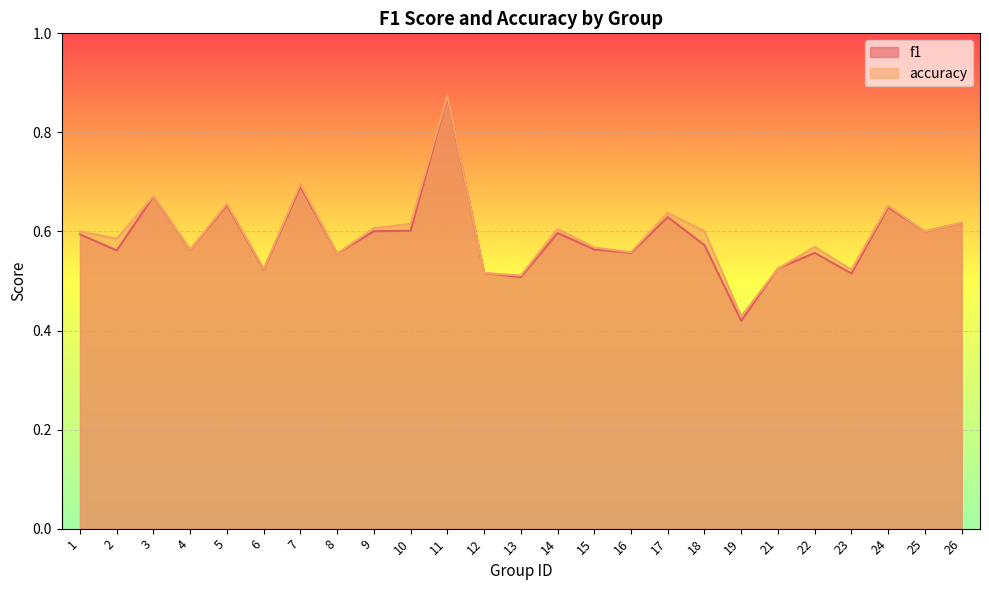

What is the difference between the second highest and minimum values in the f1 series?

0.3